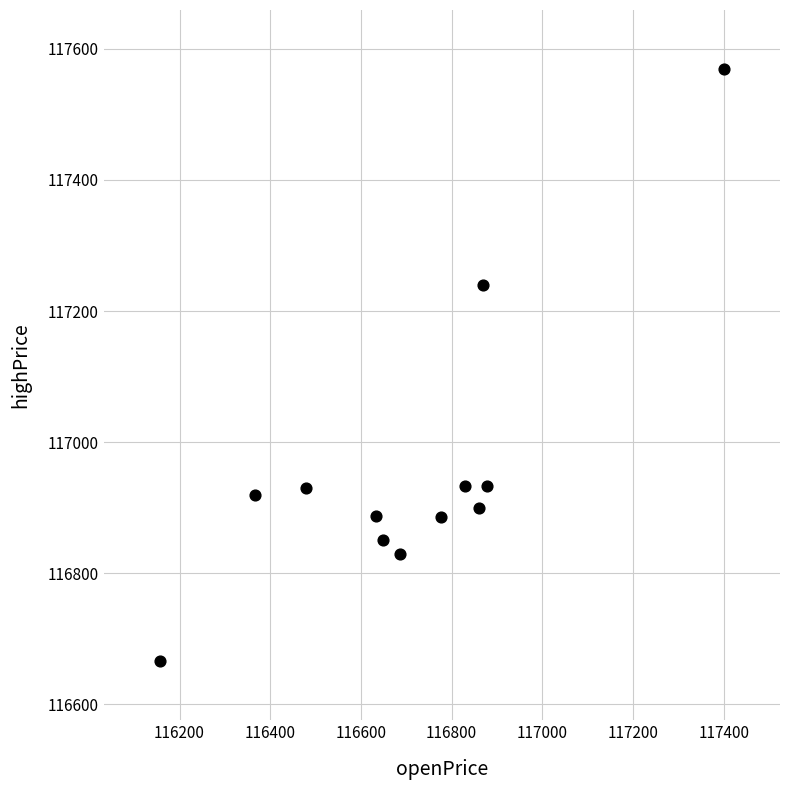

What Y value in the scatter plot is closest to 117117?

117239.4